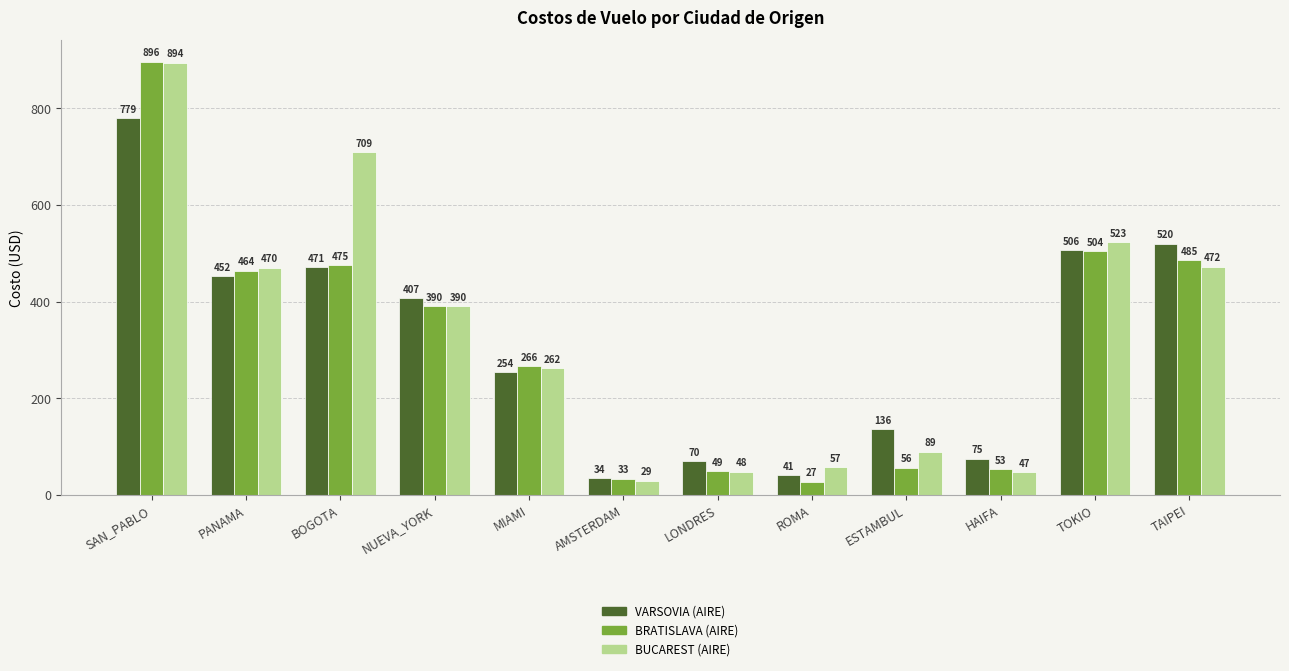

At which label is BUCAREST (AIRE) closest to 461?

PANAMA